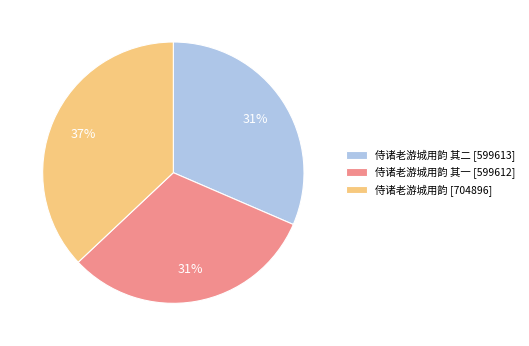

Which has a higher value, 侍诸老游城用韵 其二 [599613] or 侍诸老游城用韵 [704896]?

侍诸老游城用韵 [704896]